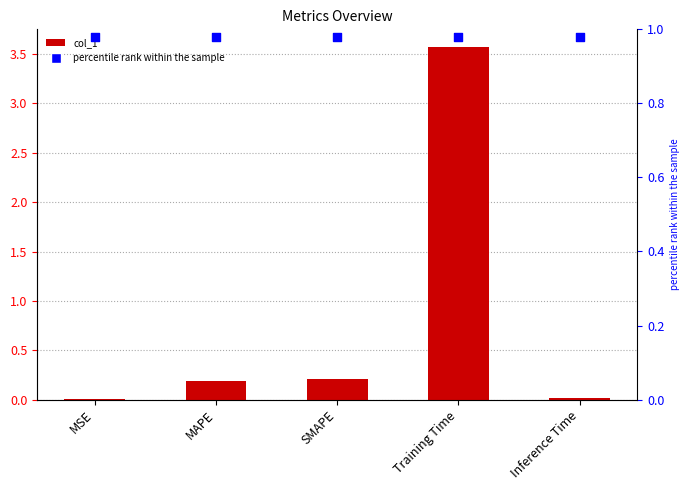

Which series has the largest total across all categories?

percentile rank within the sample